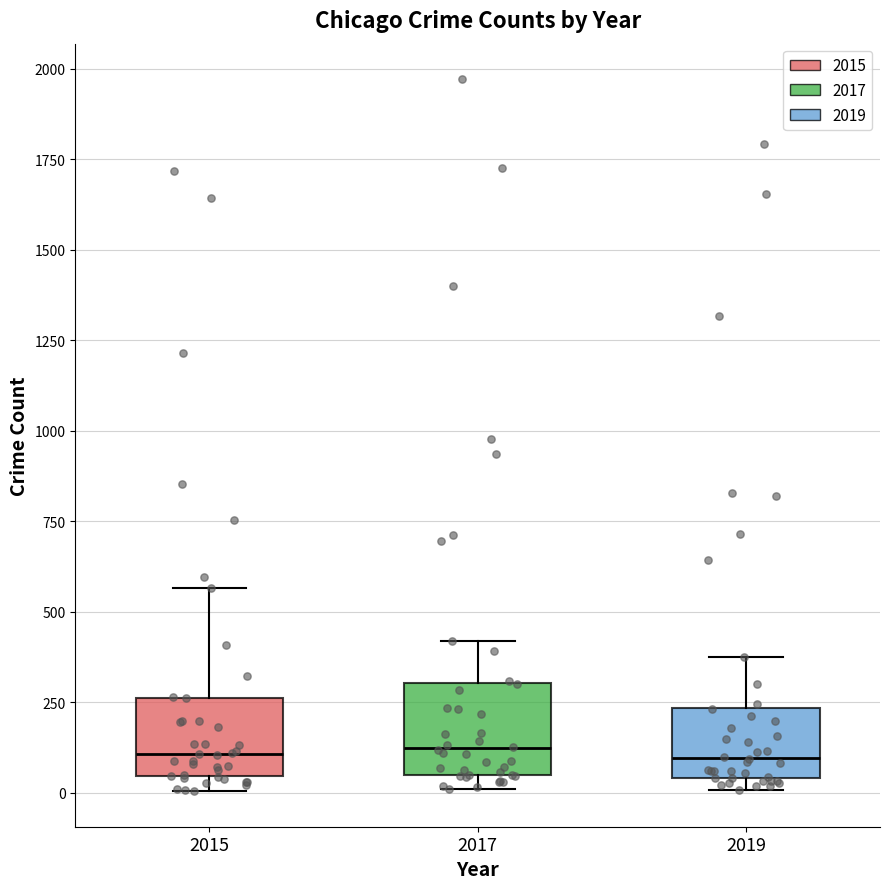

Reading left to right, transcribe this box plot: for each box, give where its median line is, the range the box spans, and where its two whiskers end, as read against the y-axis. The values are not printed on the chart, so give them approximately, as read against the axis.

2015: median 100, box 50 to 250, whiskers 0 to 550
2017: median 100, box 50 to 300, whiskers 0 to 400
2019: median 100, box 50 to 250, whiskers 0 to 400